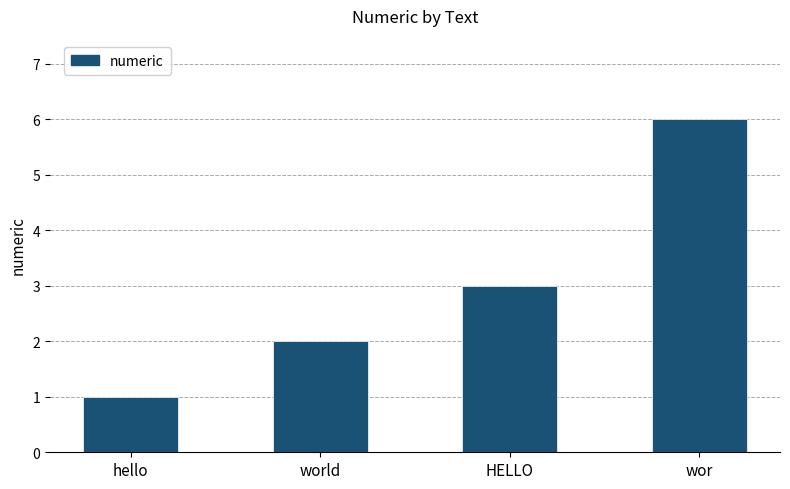

What is the change in value from world to wor?

+4